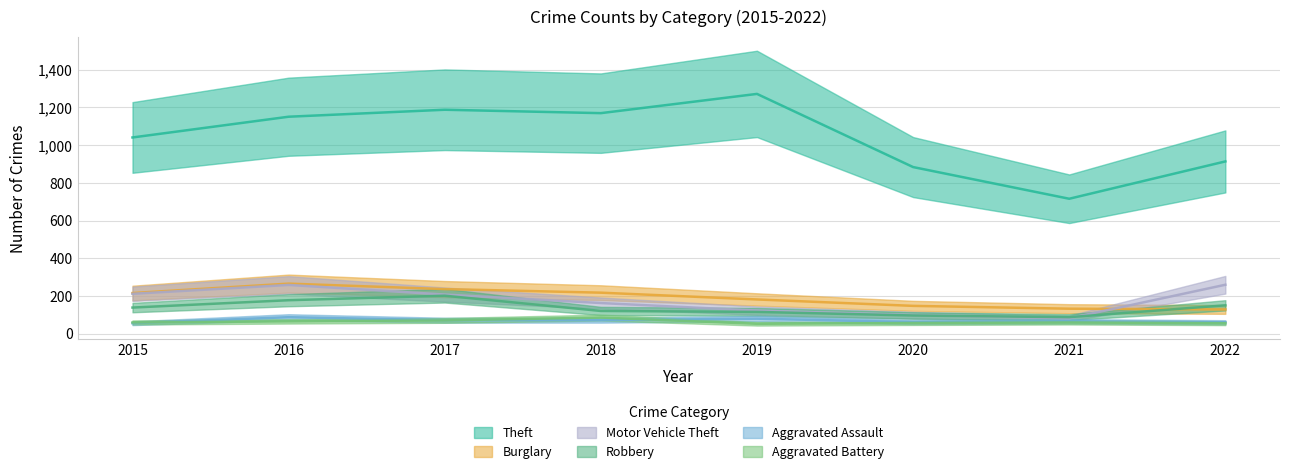

What is the total value across all series at 2016?

2008